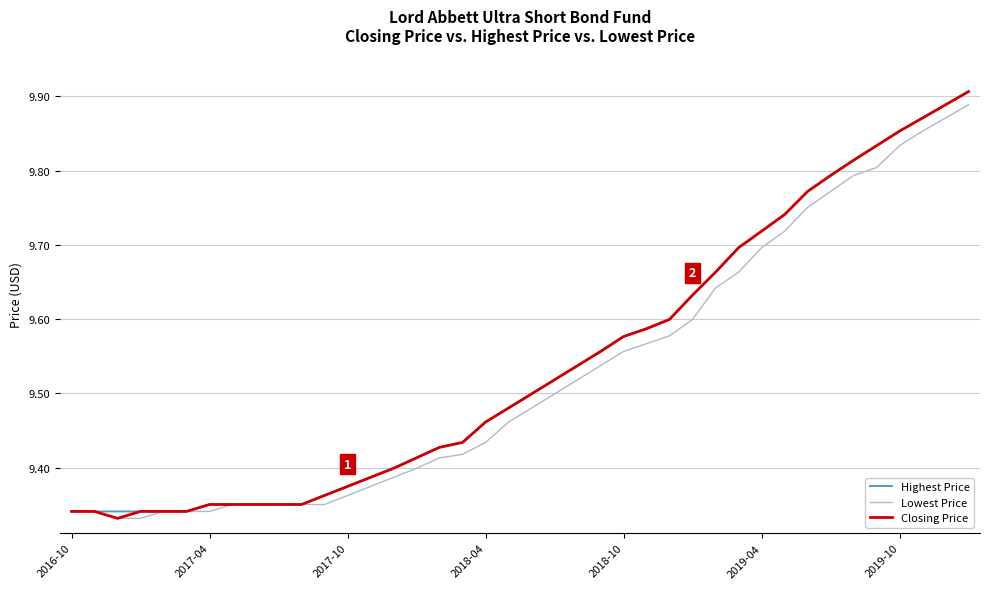

How many Closing Price values are between 9 and 10?

40